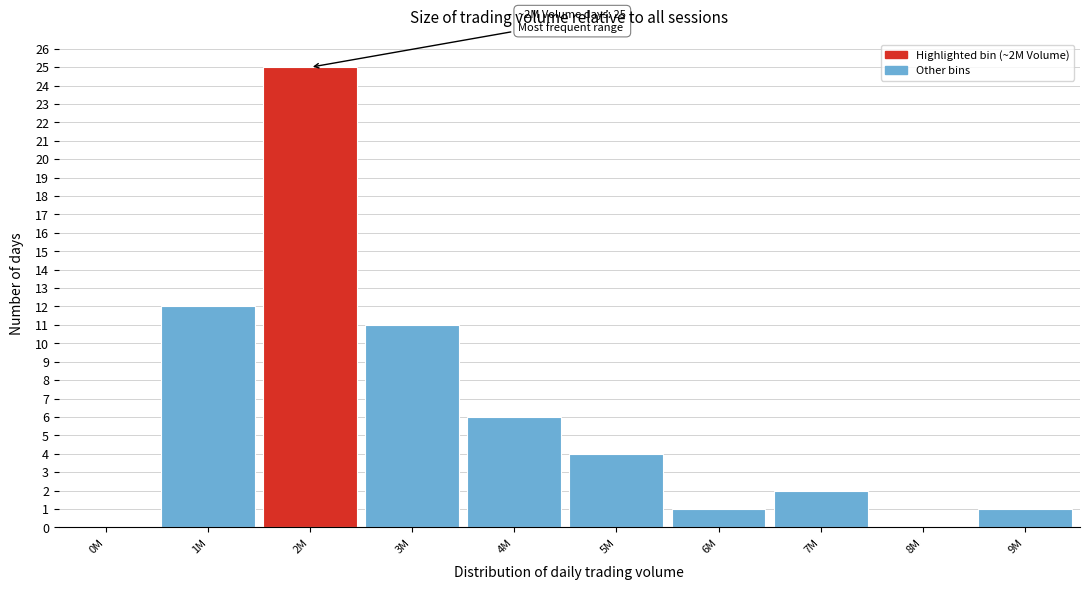

Reading right to left, list all the values displayed in this chart.

9M=1	8M=0	7M=2	6M=1	5M=4	4M=6	3M=11	2M=25	1M=12	0M=0